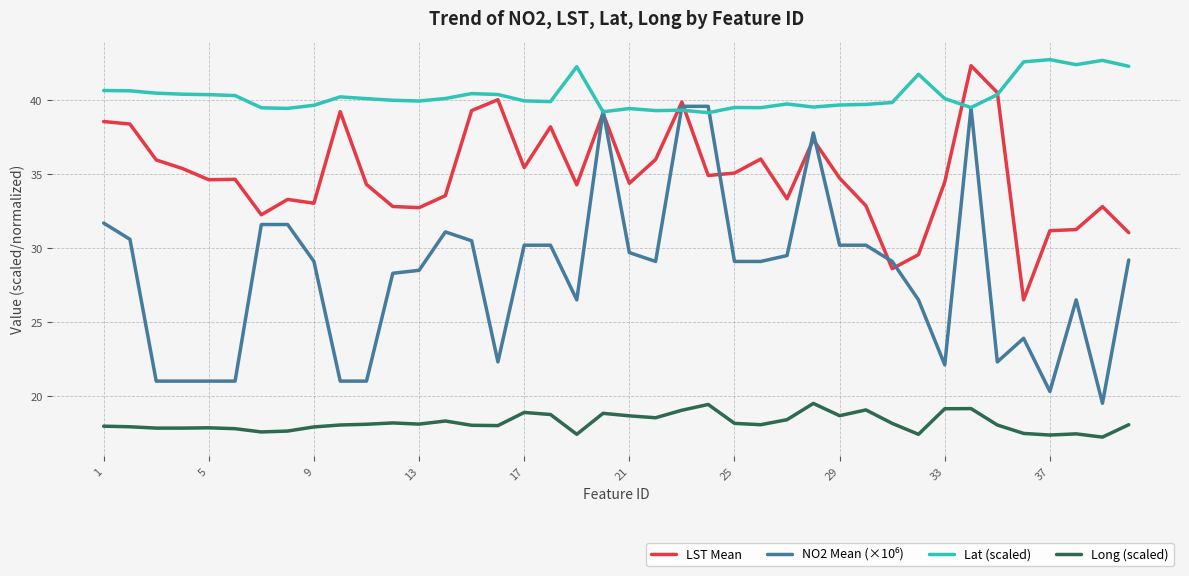

True or false: Long (scaled) and Lat (scaled) cross at least once.

False